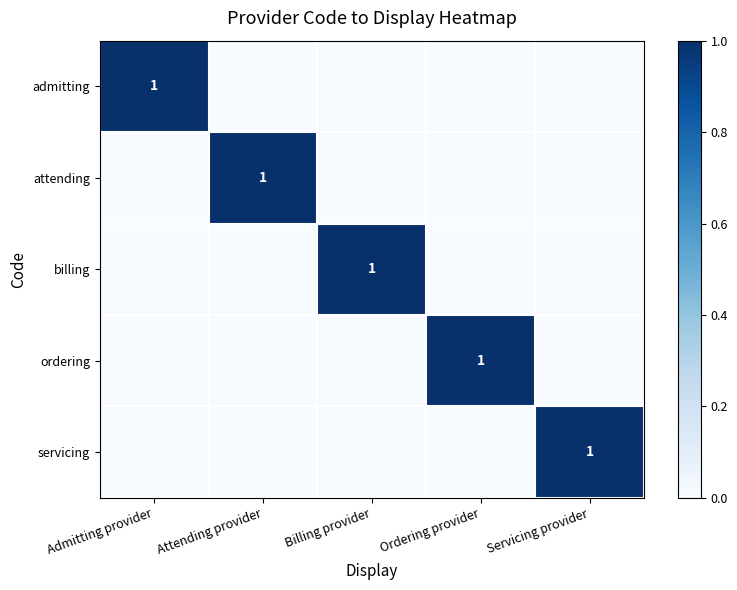

Is it true that servicing equals 1 at Servicing provider?

True